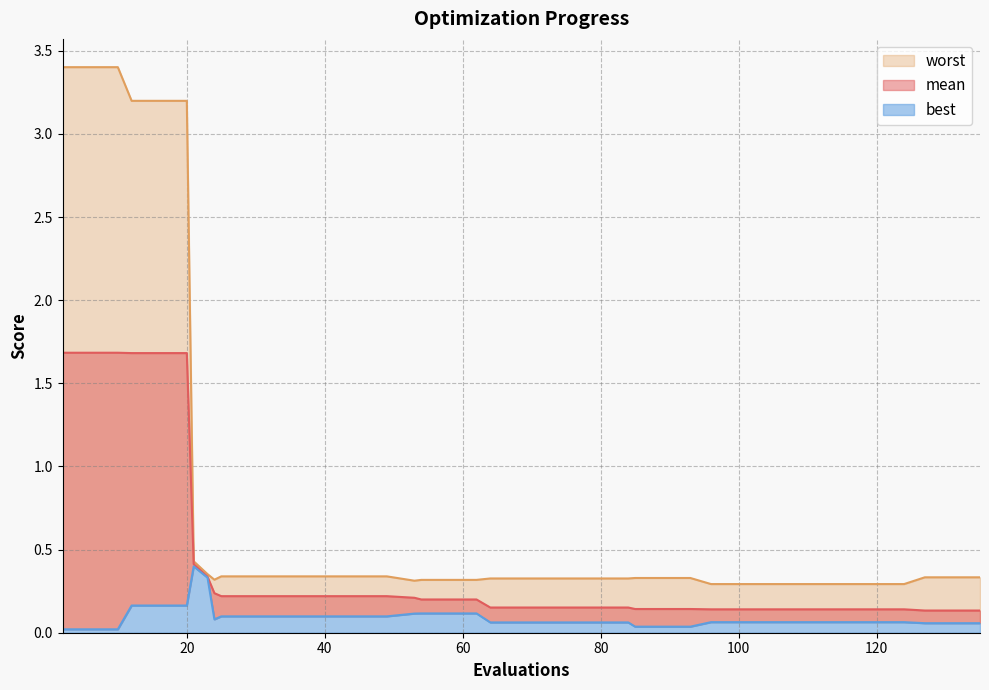

What is the difference between the best values at 96 and 58?

0.1